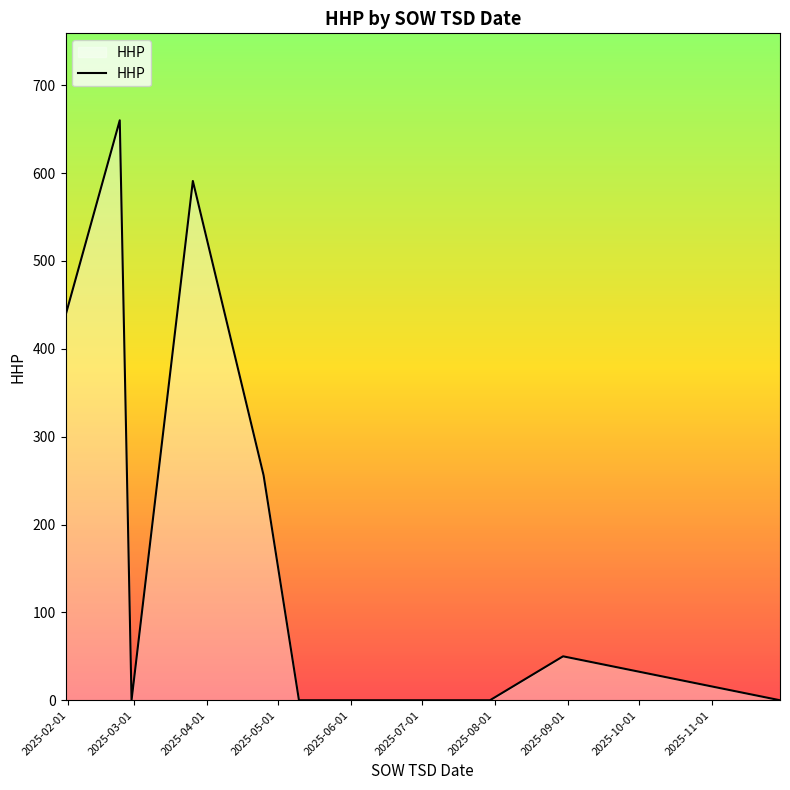

What is the difference between the maximum and second lowest values?

660